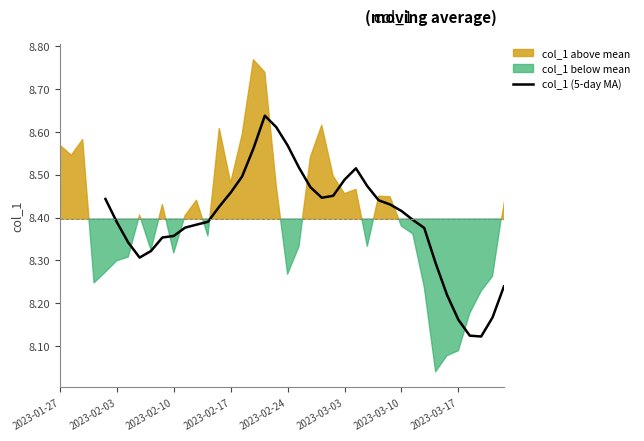

True or false: col_1 (5-day MA) has a value of 5.6 at 2023-02-24.

False